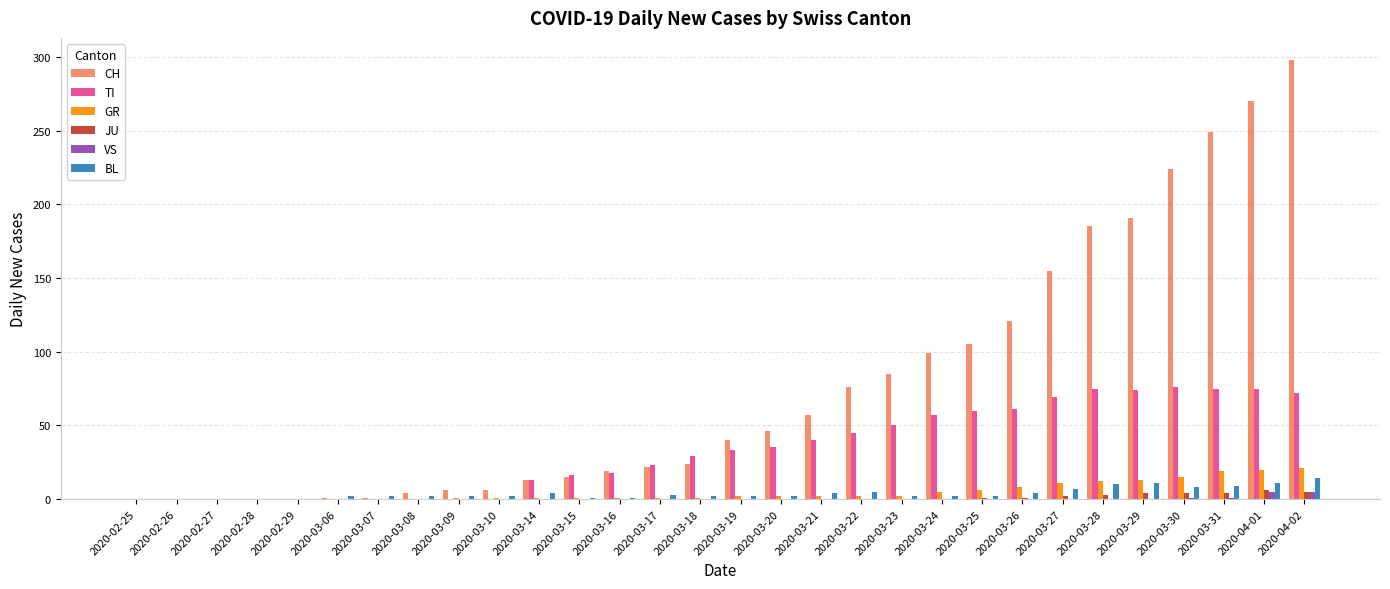

What are all the series names shown in the legend?

CH, TI, GR, JU, VS, BL